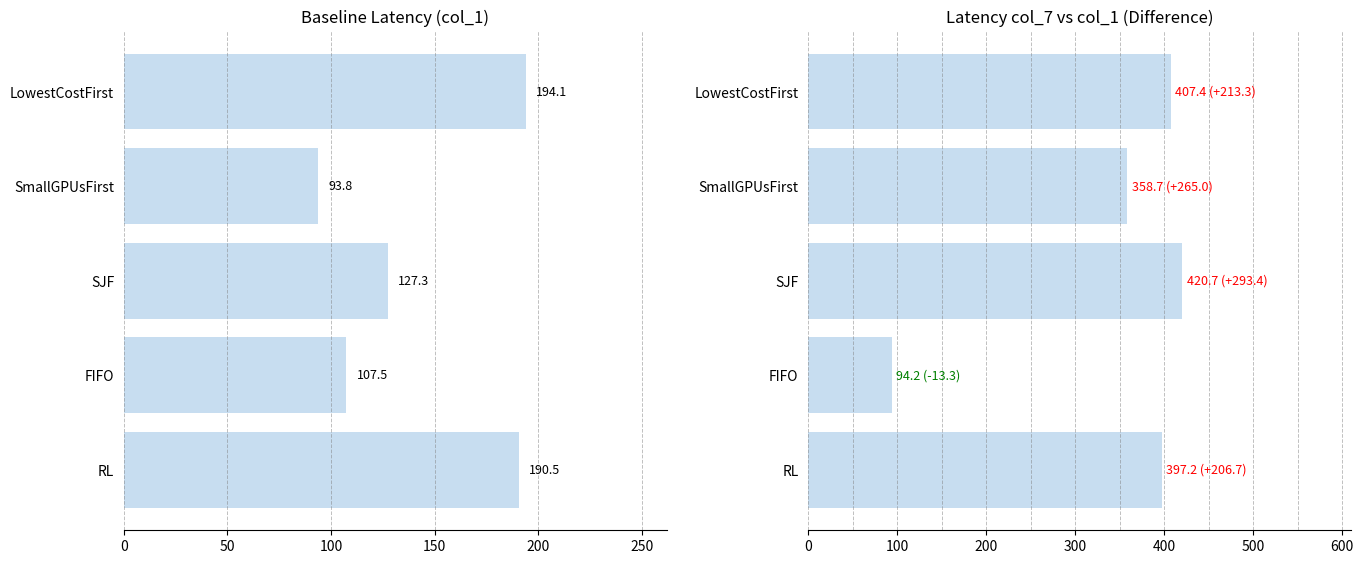

How many distinct data groups are displayed?

2